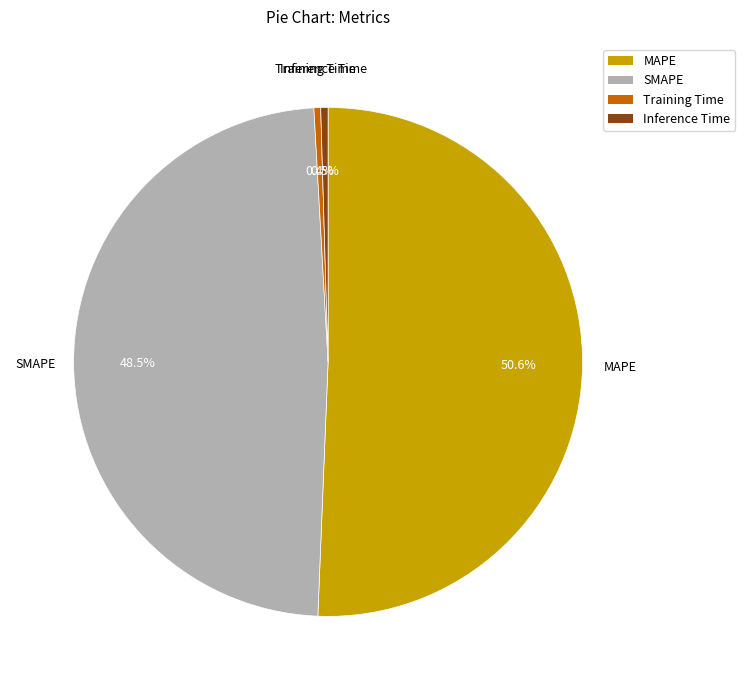

True or false: Training Time accounts for 8% of the total.

False